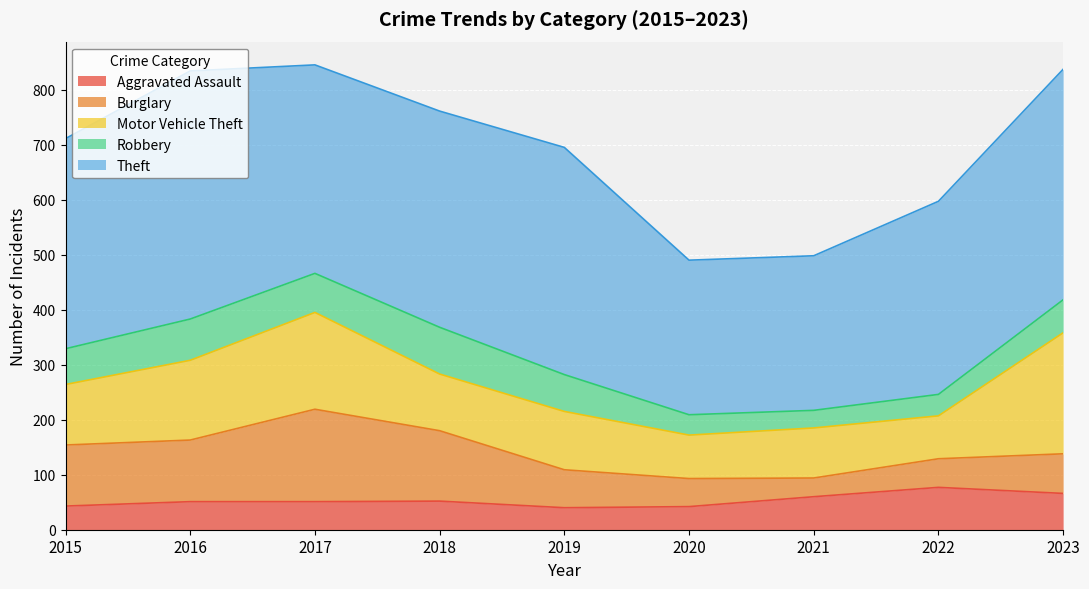

At which label does Theft reach its peak?

2016